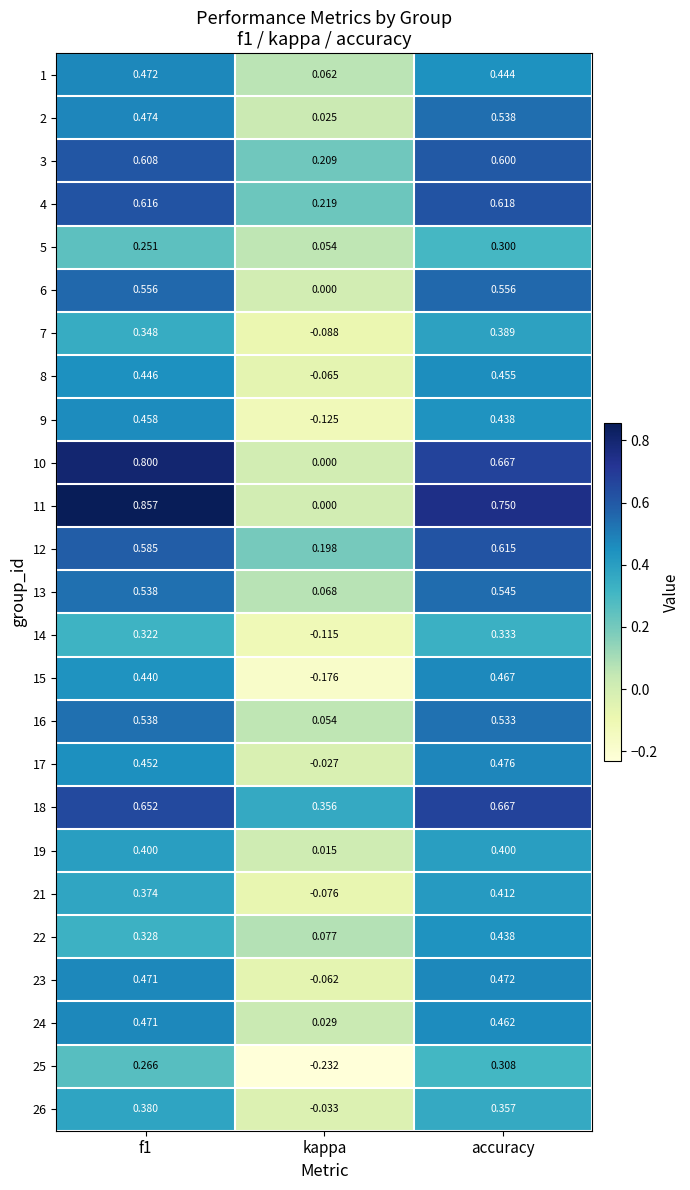

Which category has the lowest value across all series?

kappa